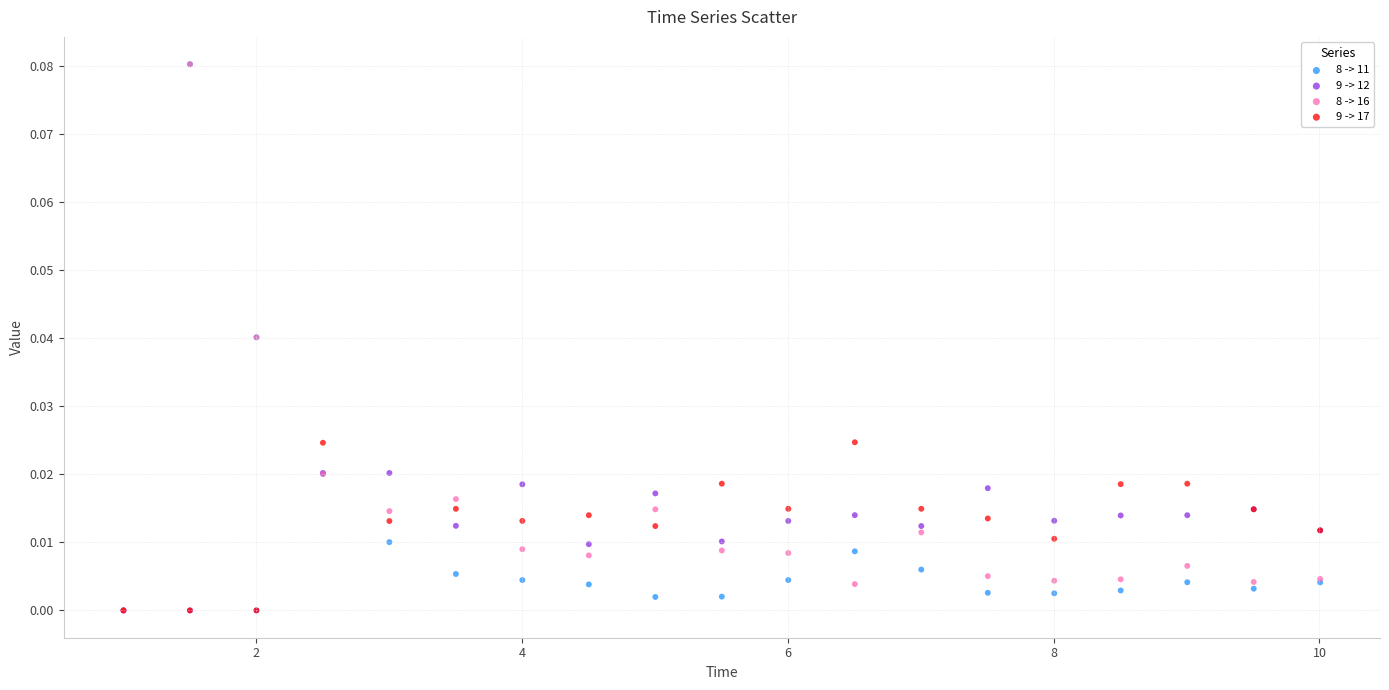

What are all the series names shown in the legend?

8 -> 11, 9 -> 12, 8 -> 16, 9 -> 17